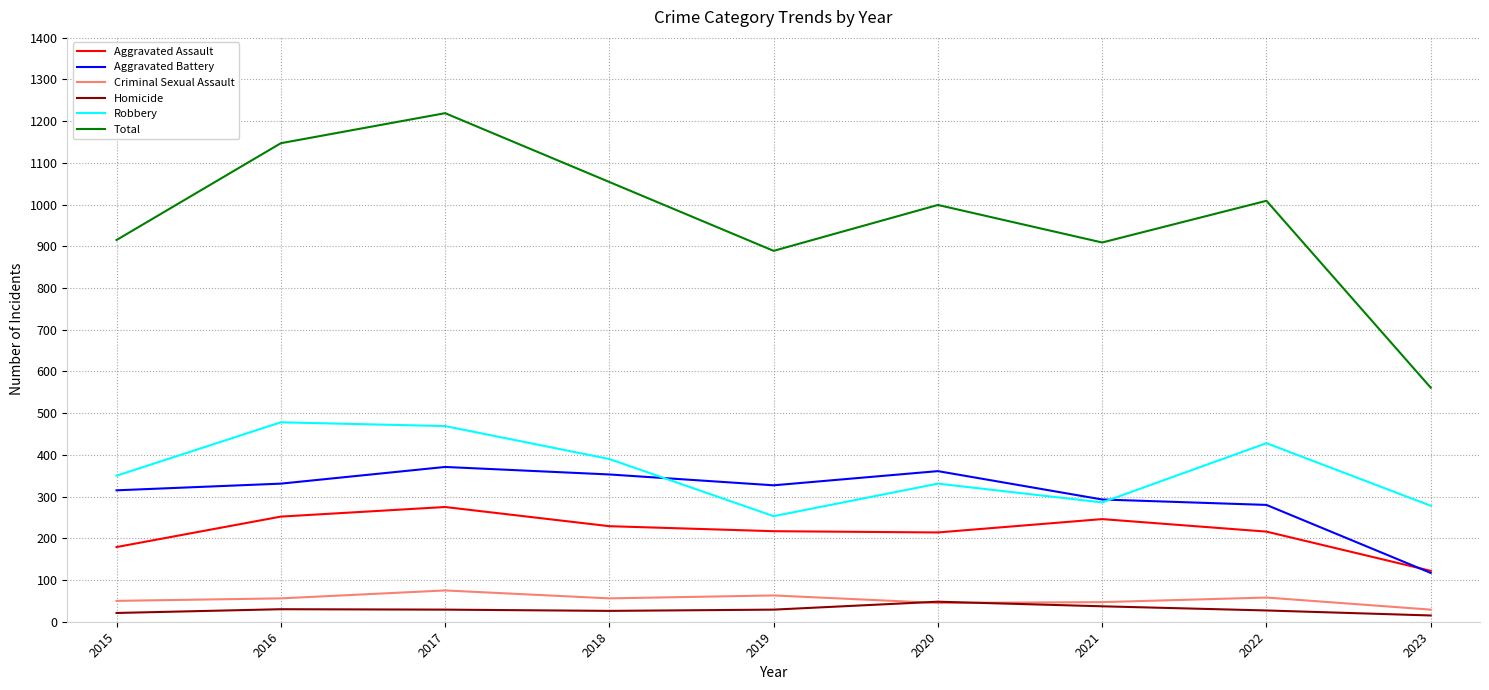

How many lines are shown in the chart?

6